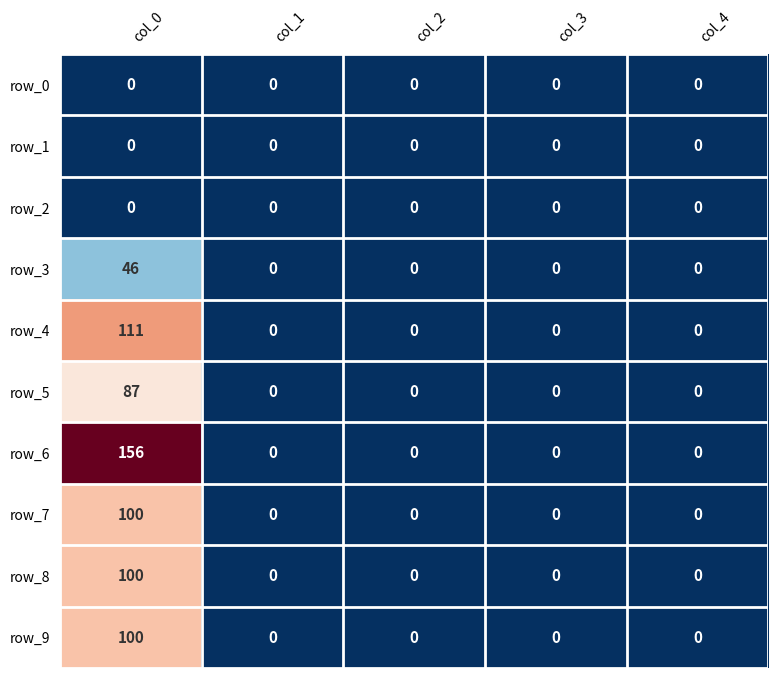

Which category has the highest value across all series?

col_0